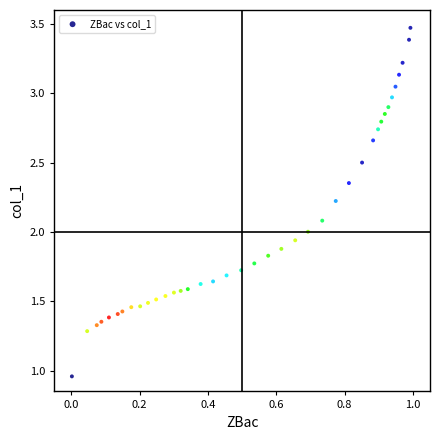

What is the range of Y values (max minus min)?

2.5